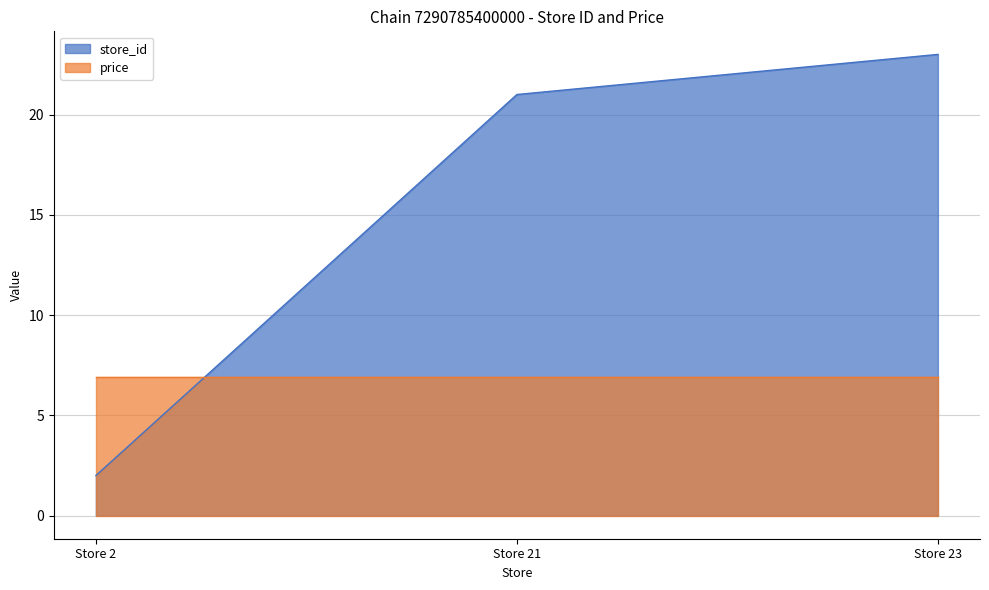

Is the value of price at Store 23 greater than the value of store_id at Store 2?

Yes